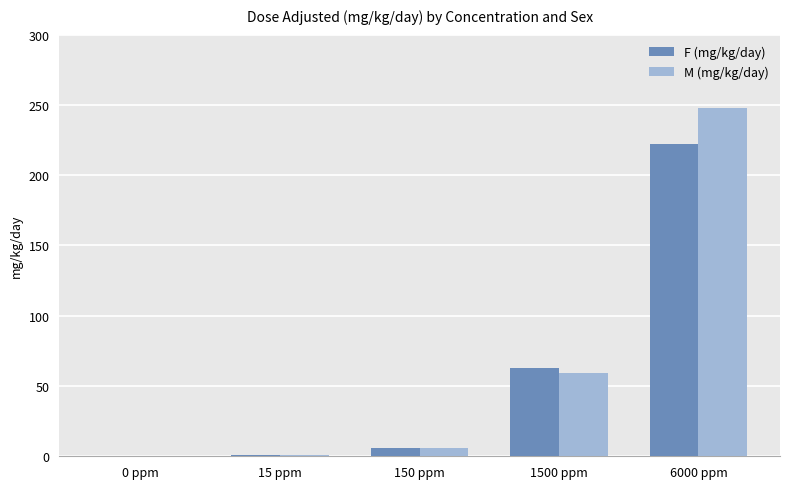

At which category is the sum across all series the highest?

6000 ppm